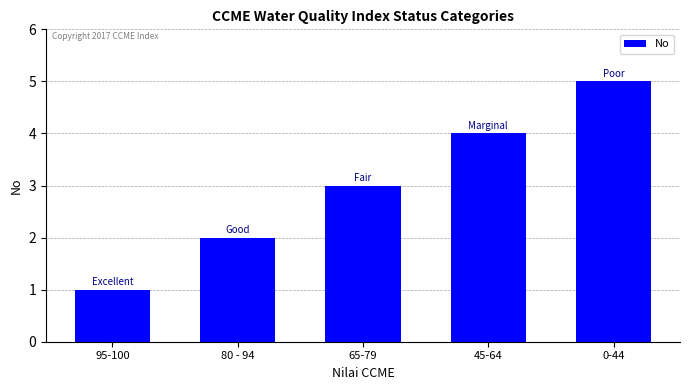

List the labels in order of value, smallest first.

95-100, 80 - 94, 65-79, 45-64, 0-44